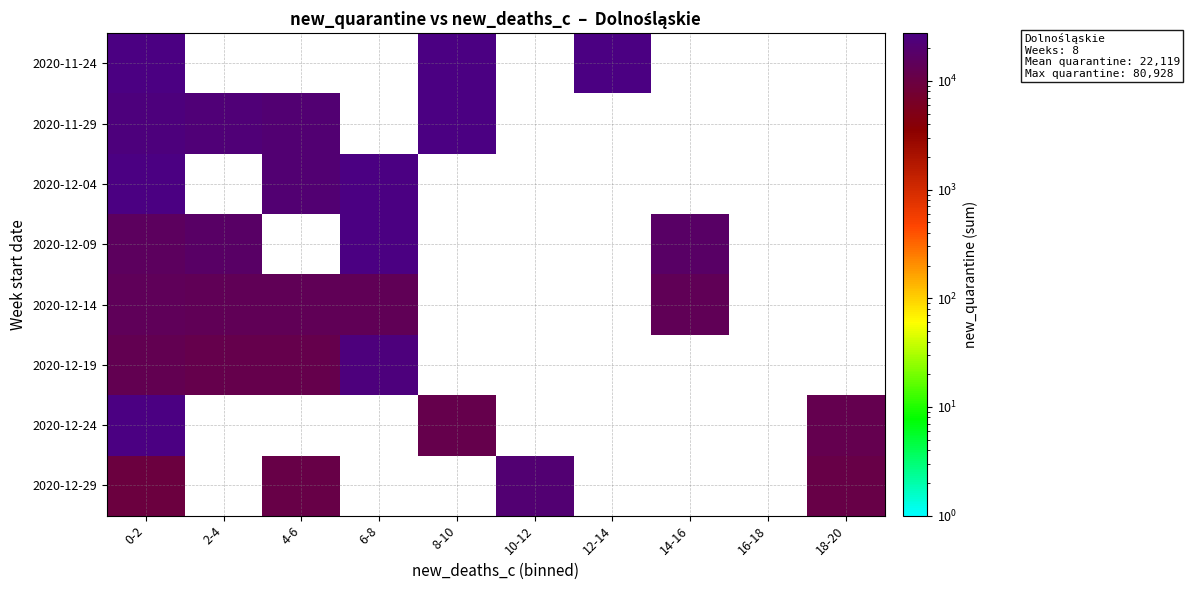

What is the minimum value shown in the chart?

9500.0